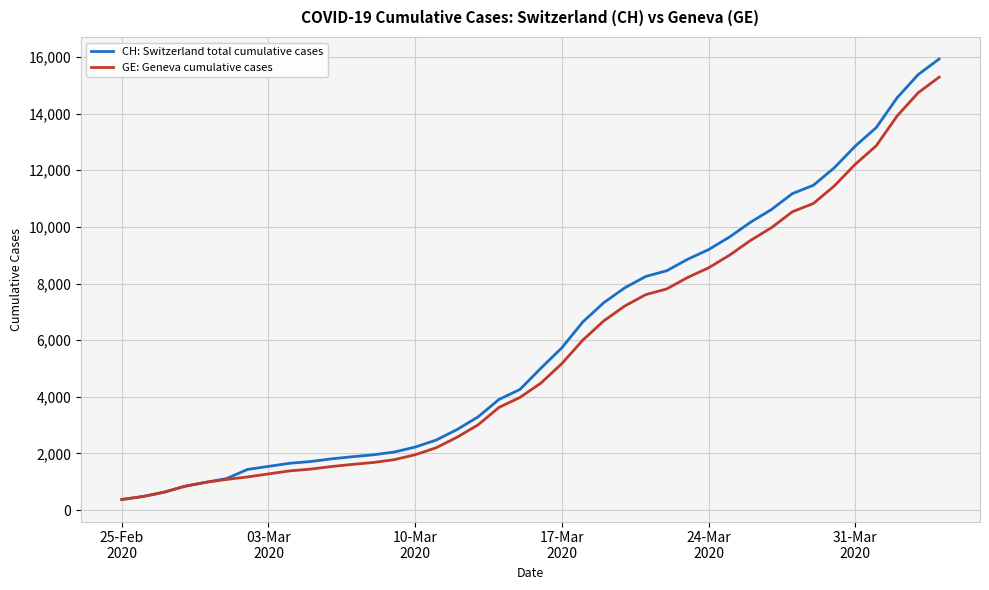

What is the maximum value shown in the chart?

15926